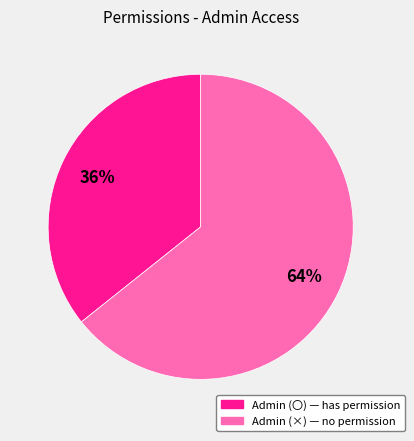

Is it true that Admin (〇) is 36% of the pie?

True